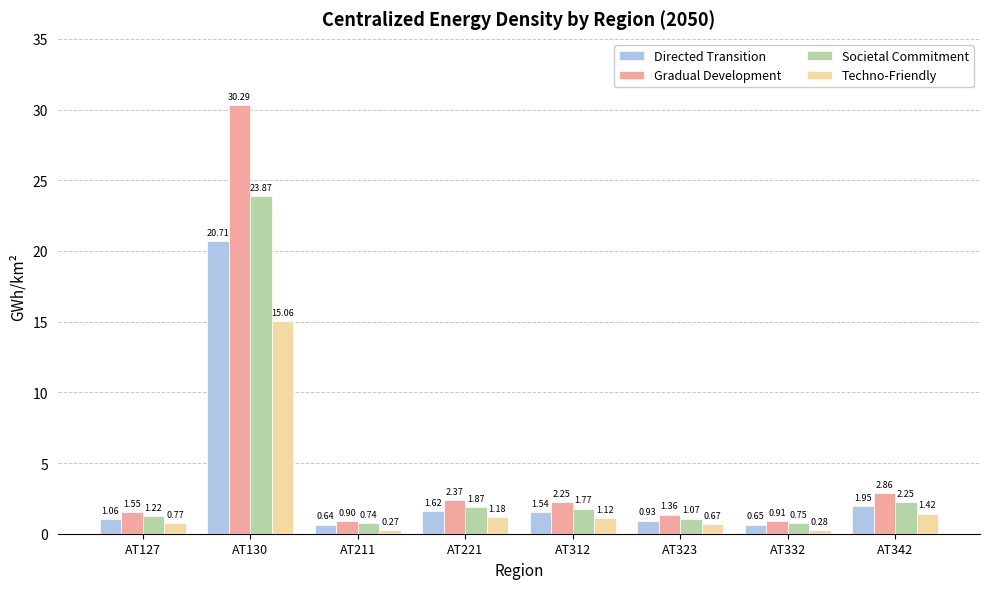

What is the difference between the maximum and minimum values in the Societal Commitment series?

23.1